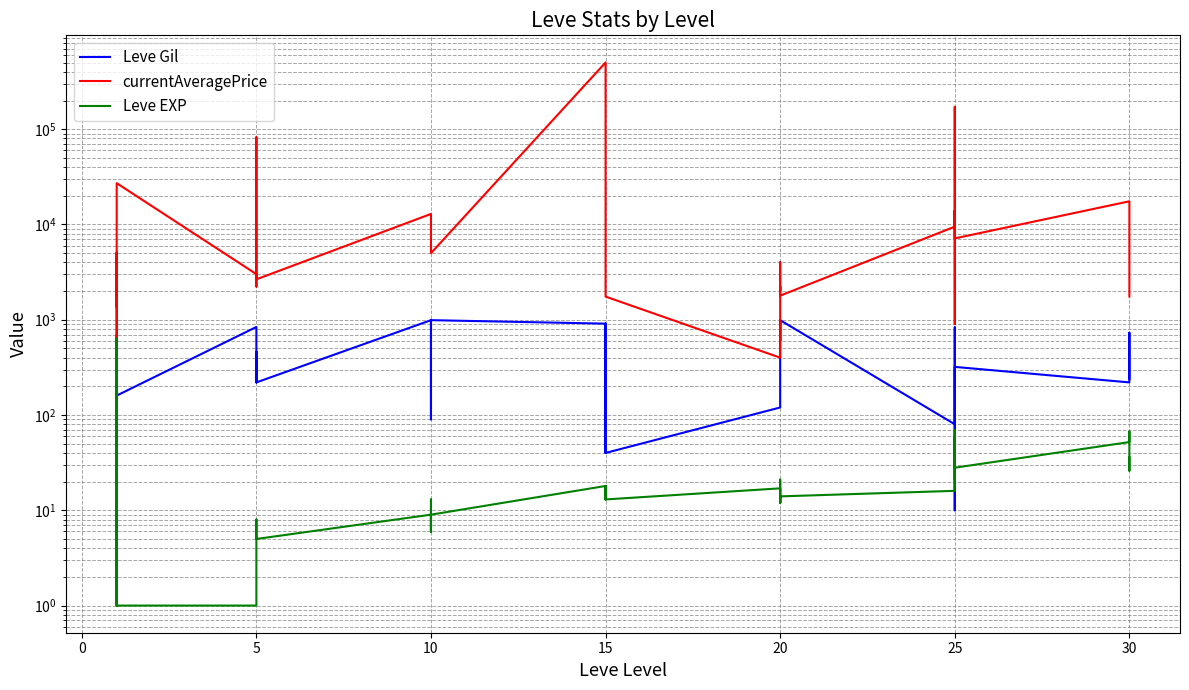

Rank the categories by Leve Gil value from highest to lowest.

10, 10, 10, 20, 20, 20, 20, 15, 15, 15, 15, 10, 10, 5, 25, 30, 1, 20, 30, 5, 25, 25, 30, 5, 5, 5, 5, 30, 1, 1, 1, 25, 20, 1, 1, 10, 25, 15, 15, 25